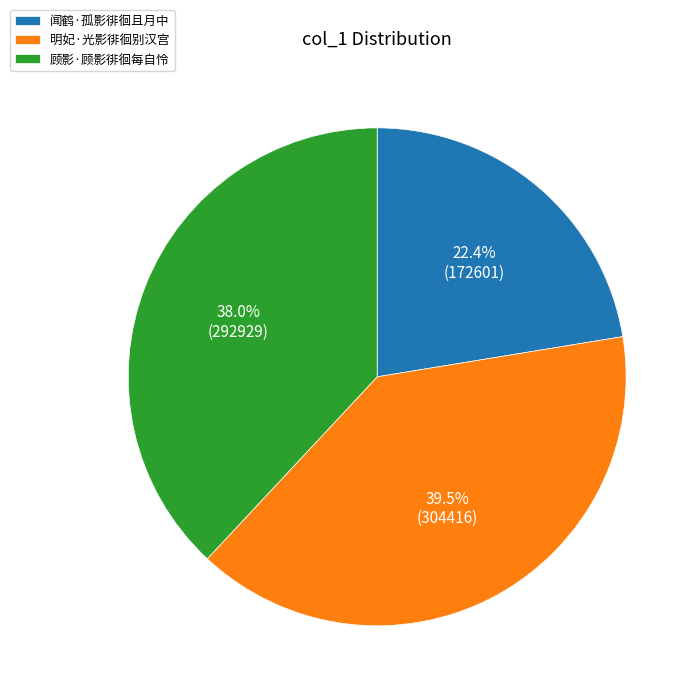

What portion of the pie excludes 明妃·光影徘徊别汉宫?

60.5%